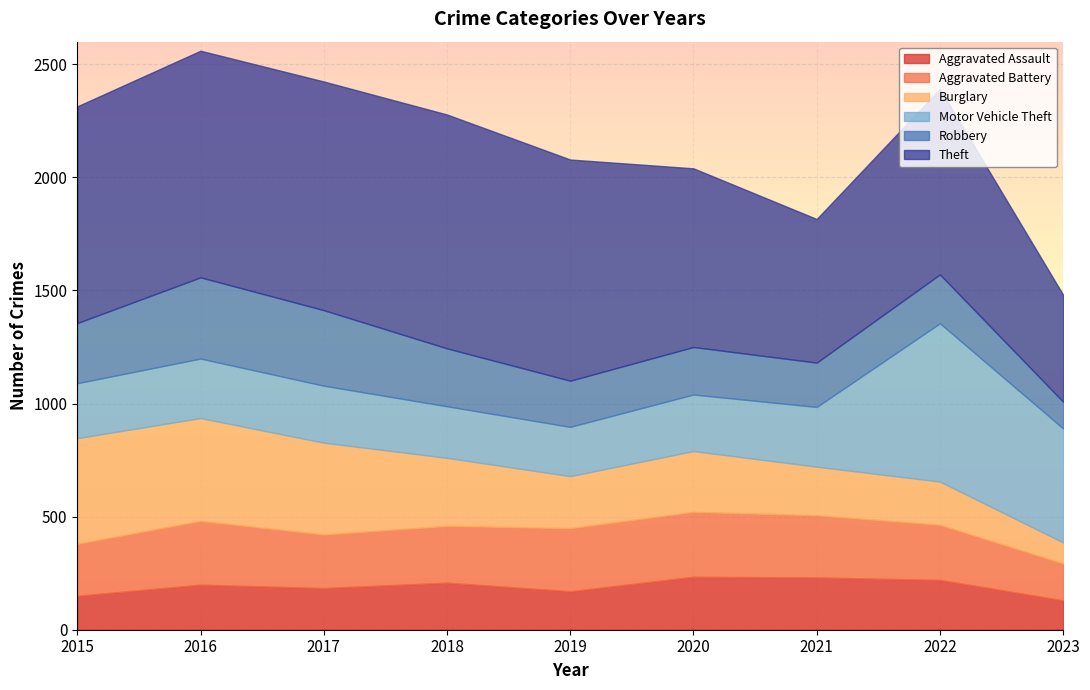

What is the maximum value for Theft?

1034